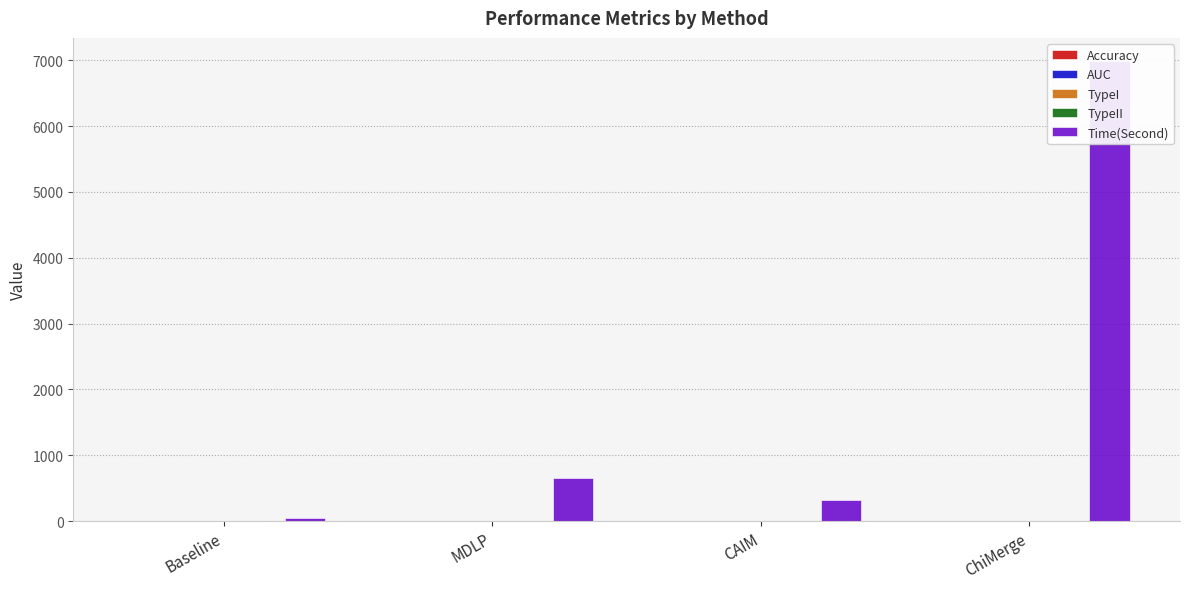

The value of TypeII at Baseline is 0.8. True or false?

True